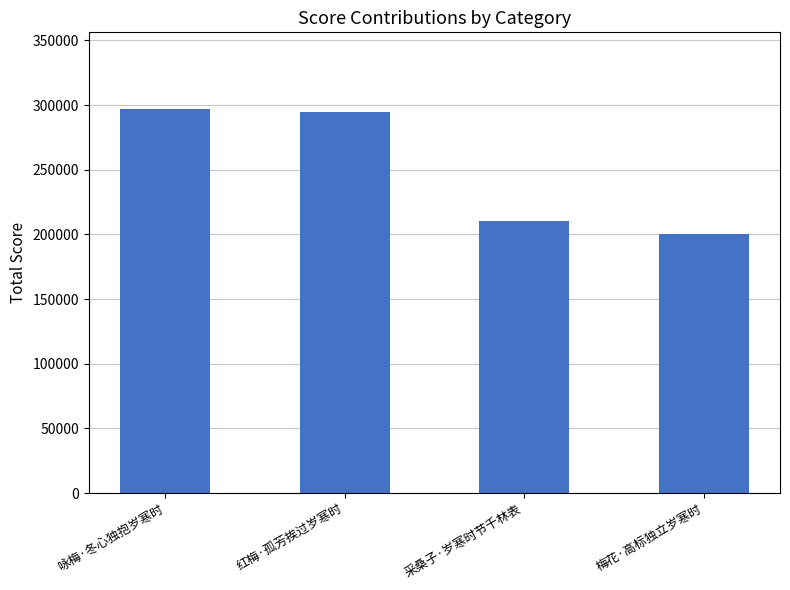

What is the label of the 3rd bar from the right?

红梅·孤芳挨过岁寒时